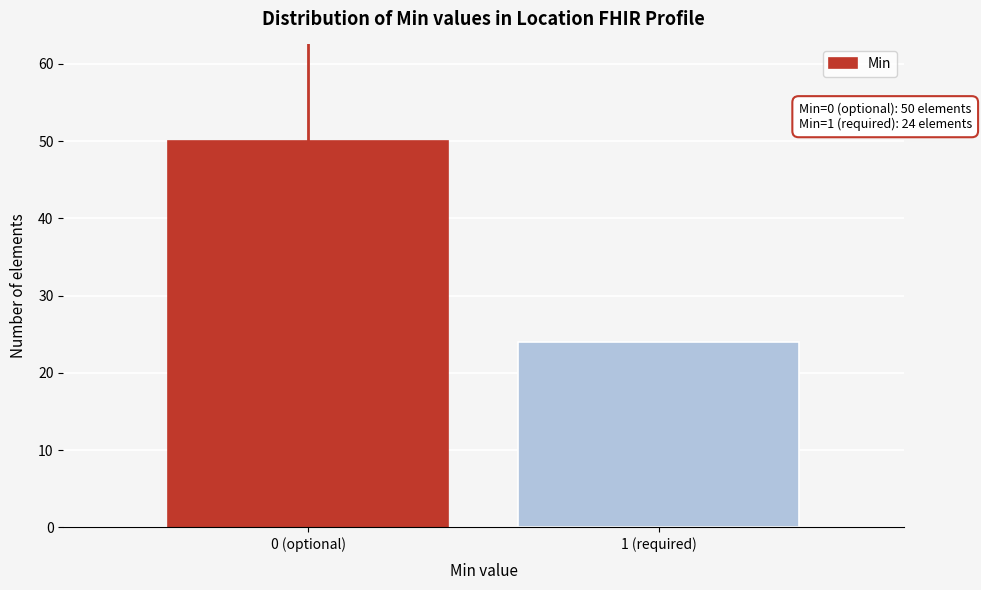

Reading right to left, transcribe all the data shown in this chart.

1 (required)=24	0 (optional)=50